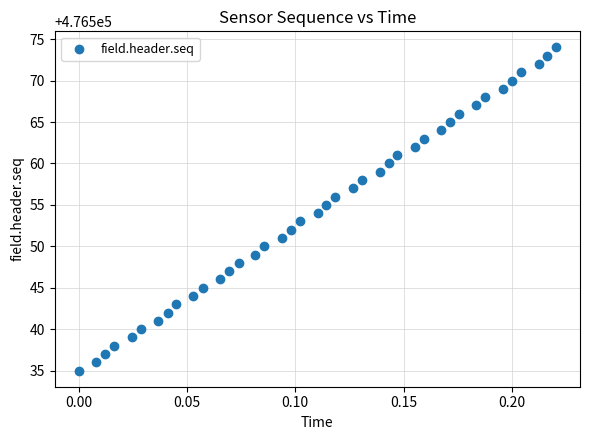

What is the range of Y values (max minus min)?

39